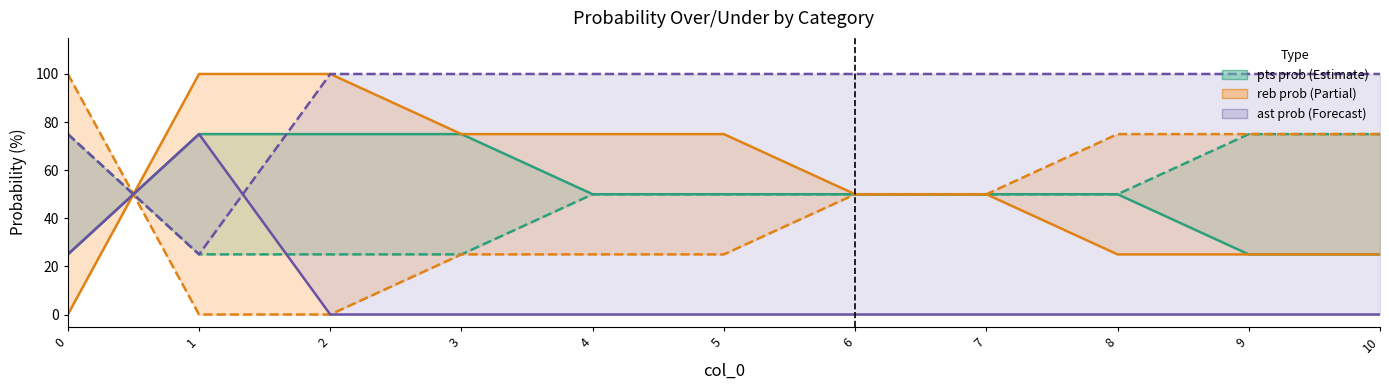

Is the value of reb prob under at 7 greater than the value of pts prob over at 10?

Yes